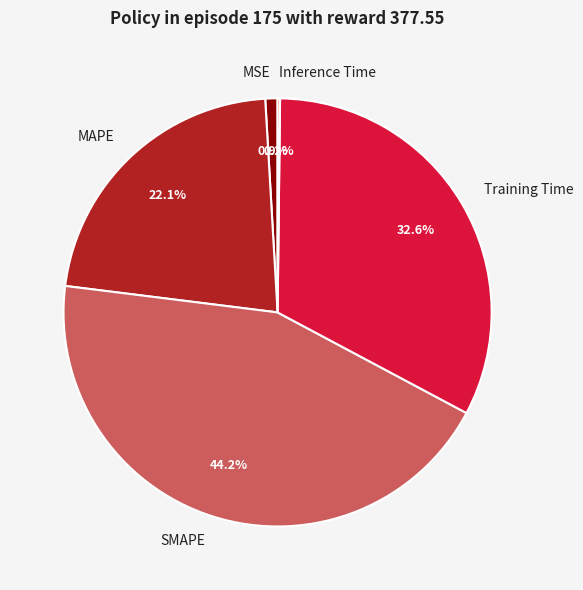

Is it true that MSE is 12% of the pie?

False